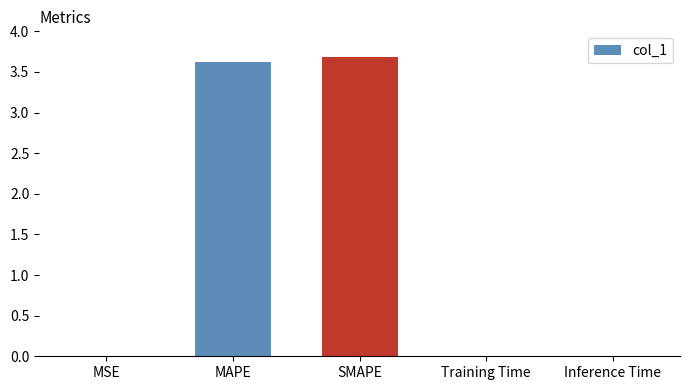

The value at SMAPE is 5.1. True or false?

False